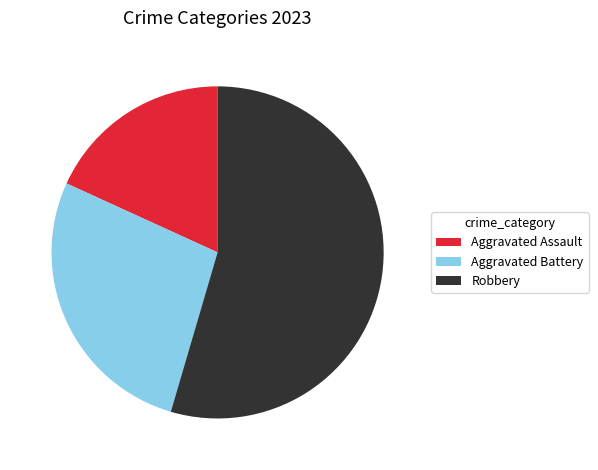

What is the ratio of the value at Robbery to the value at Aggravated Assault?

3.0